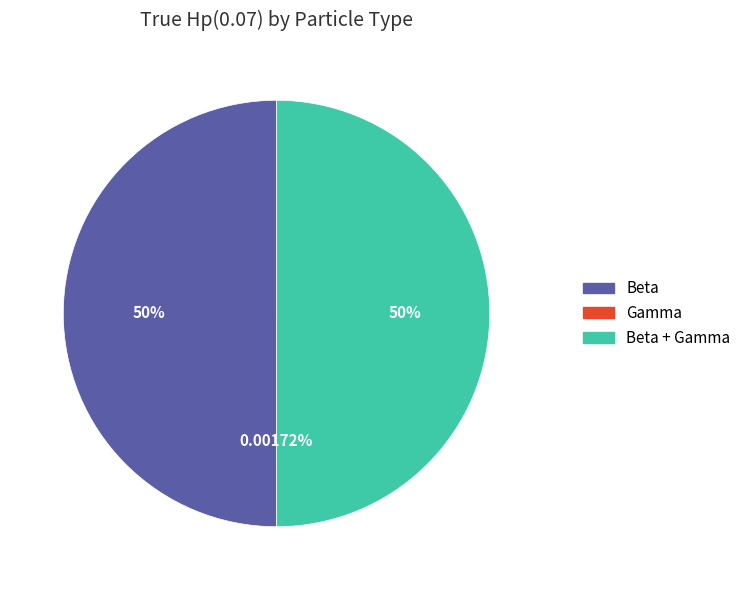

Rank the categories by value from lowest to highest.

Gamma, Beta, Beta + Gamma